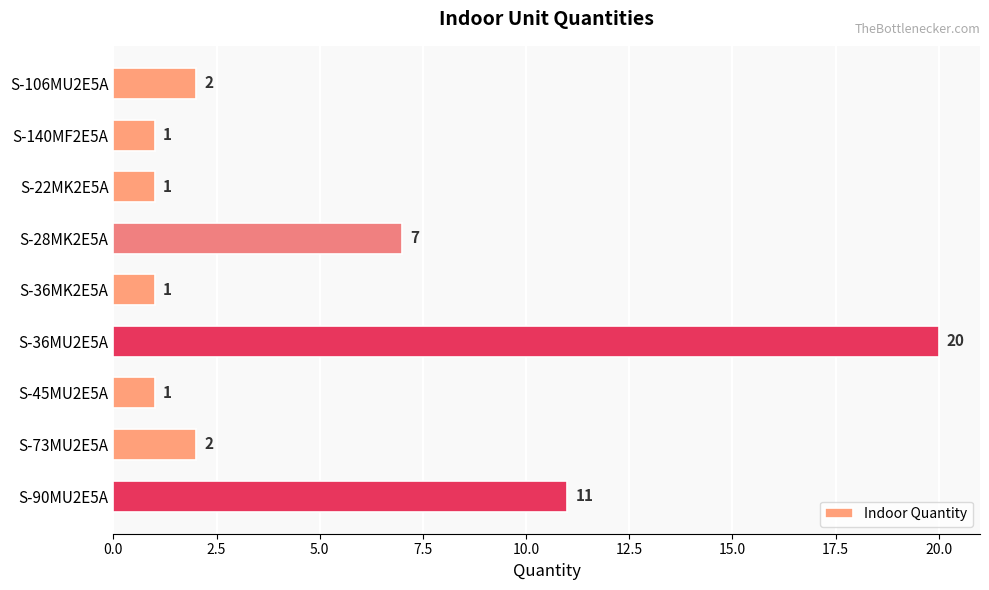

Reading top to bottom, transcribe all the data shown in this chart.

S-106MU2E5A=2	S-140MF2E5A=1	S-22MK2E5A=1	S-28MK2E5A=7	S-36MK2E5A=1	S-36MU2E5A=20	S-45MU2E5A=1	S-73MU2E5A=2	S-90MU2E5A=11